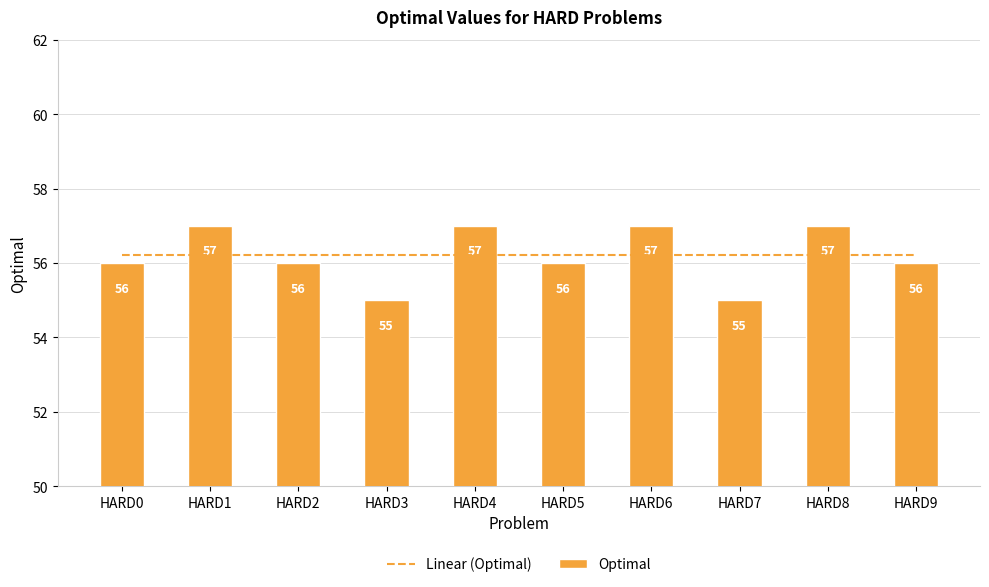

List the labels in order of value, largest first.

HARD1, HARD4, HARD6, HARD8, HARD0, HARD2, HARD5, HARD9, HARD3, HARD7